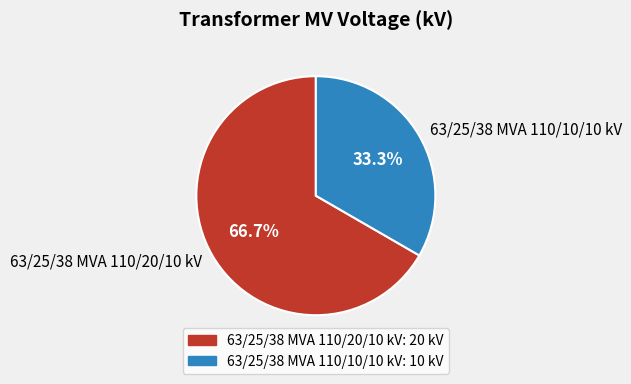

Approximately how many times larger is the value at 63/25/38 MVA 110/10/10 kV compared to 63/25/38 MVA 110/20/10 kV?

0.5